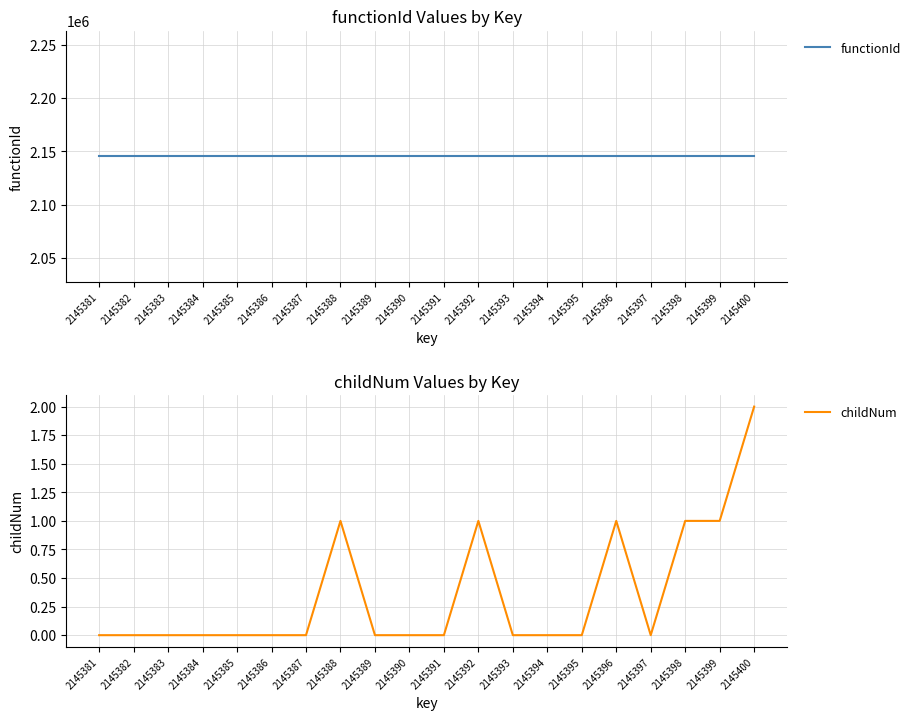

Which label corresponds to the largest value in the chart?

2145381